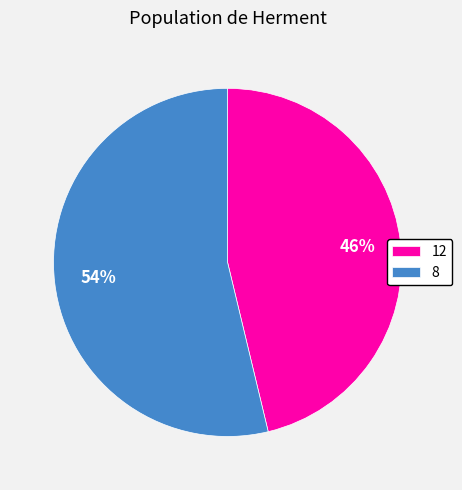

To the nearest percent, what percentage of the pie is 12?

46%